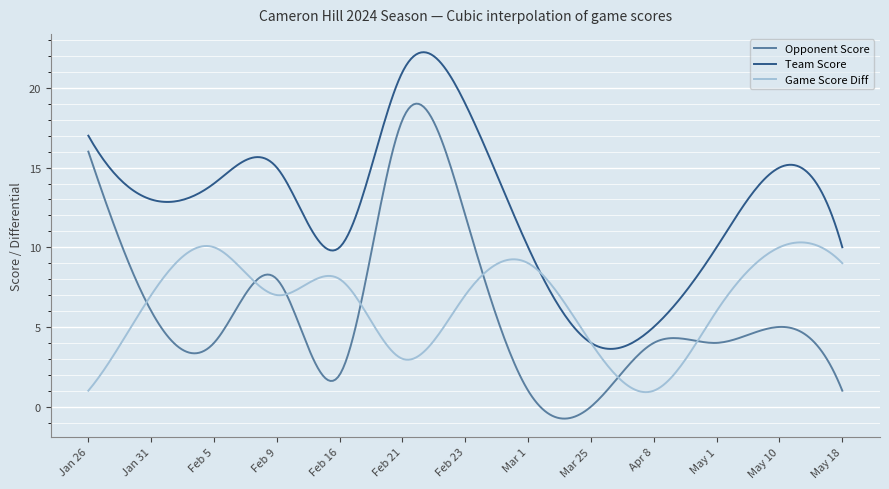

True or false: Opponent Score and Team Score cross at least once.

False